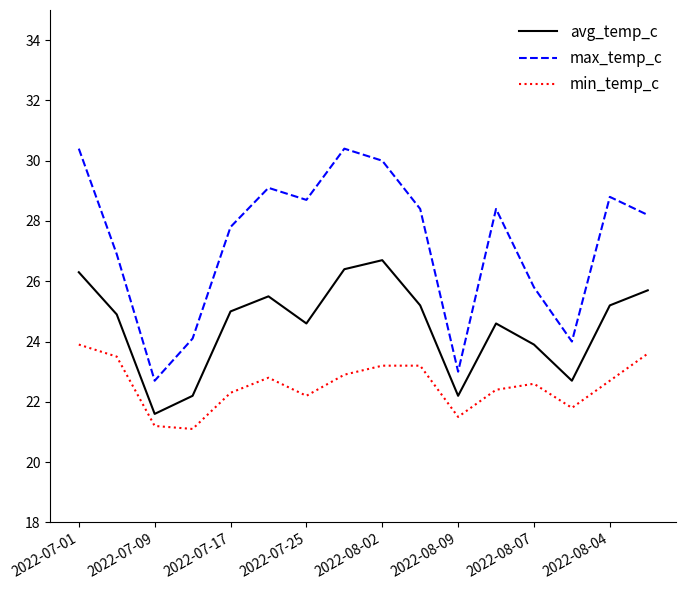

What is the maximum value for avg_temp_c?

26.7